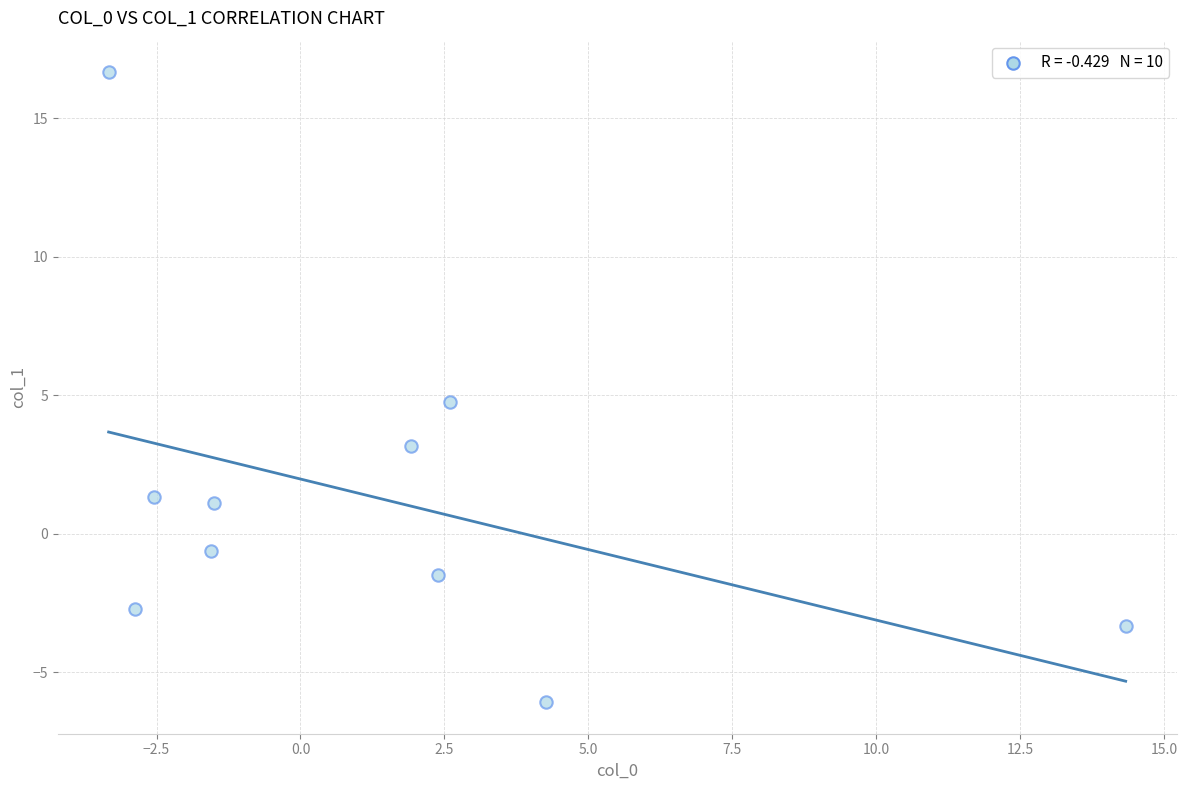

What is the range of X values (max minus min)?

17.7